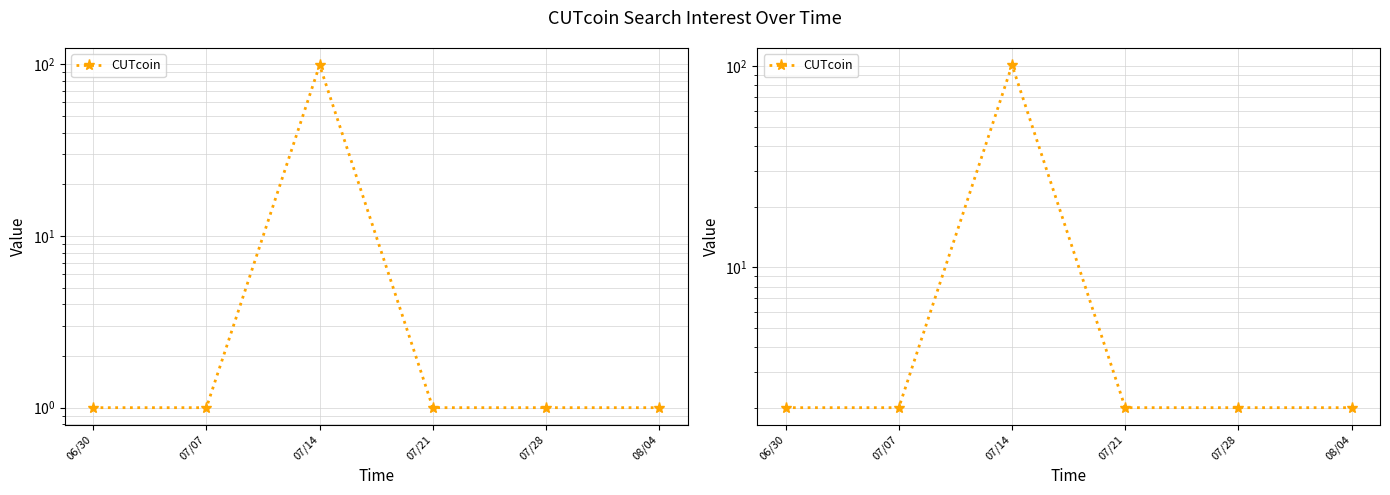

Reading right to left, what are all the values shown in this chart?

2	2	2	101	2	2